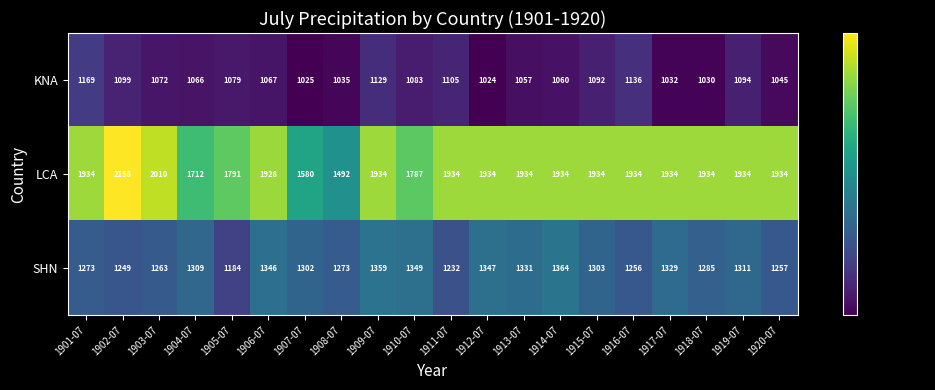

Rank the series by their average value, from highest to lowest.

LCA, SHN, KNA